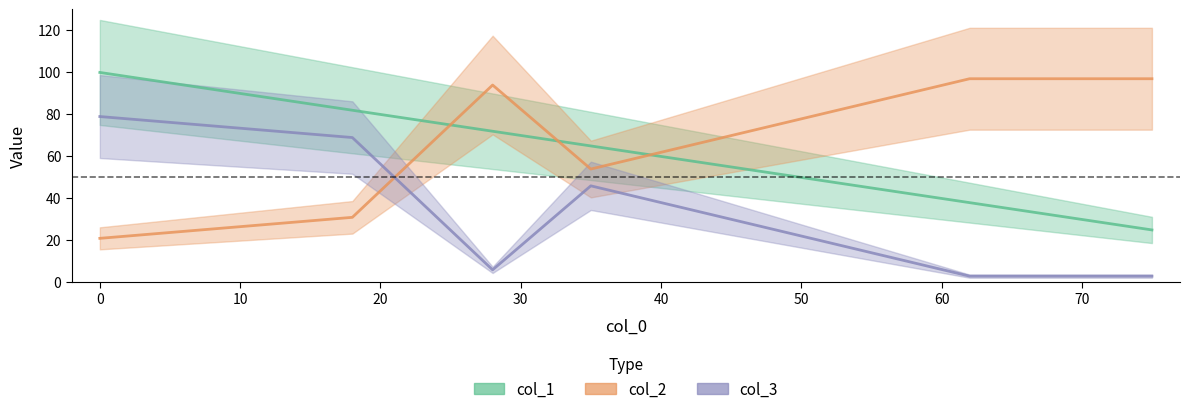

Which series has the largest total across all categories?

col_2